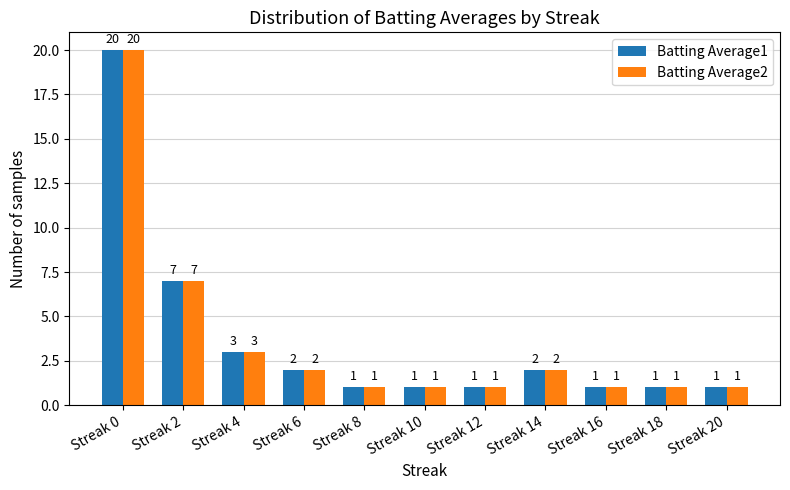

What is the maximum value shown in the chart?

20